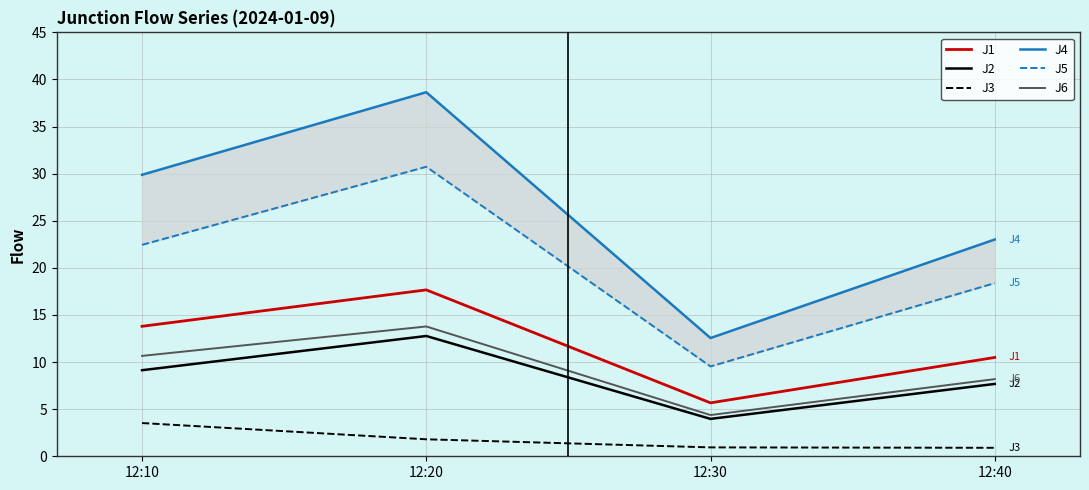

True or false: J1 has a value of 12.0 at 12:20.

False